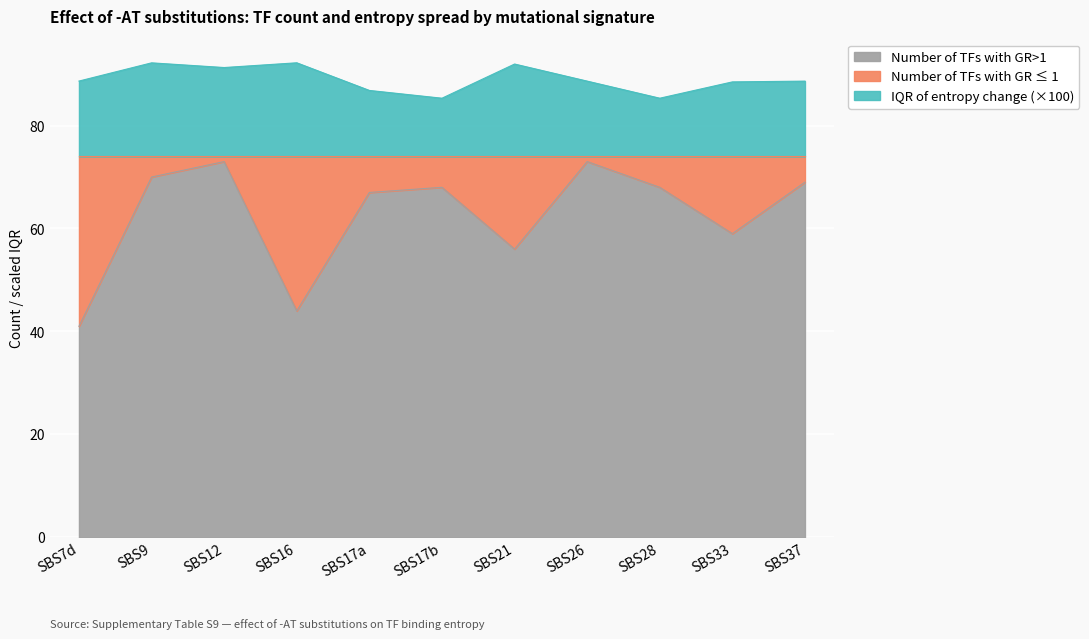

True or false: Number of TFs with GR>1 and Interquartile range intersect in this chart.

False